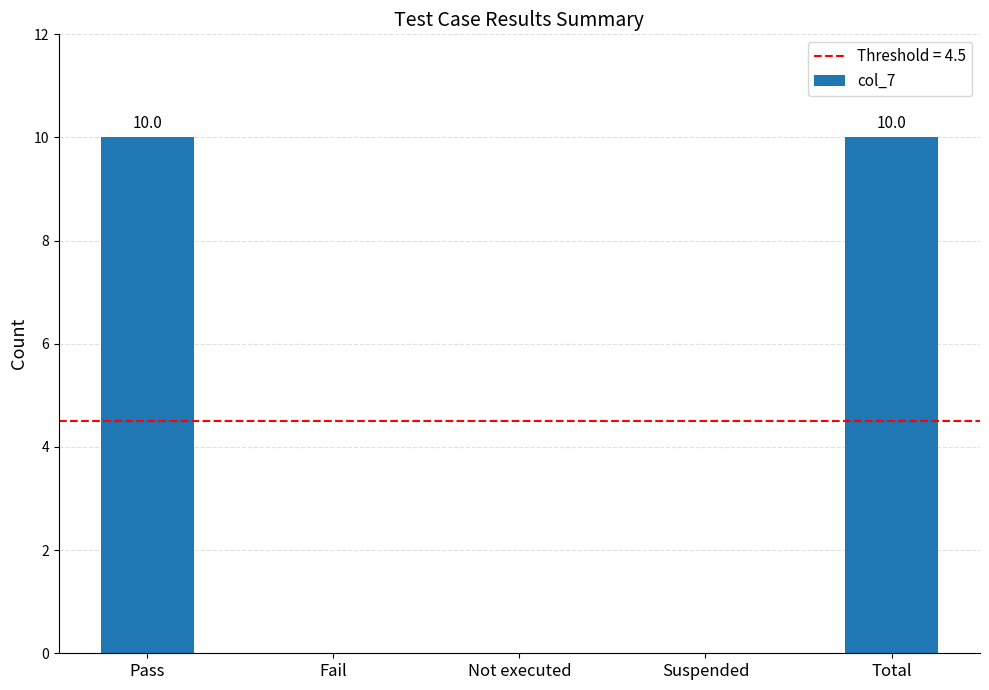

What is the sum of all values?

20